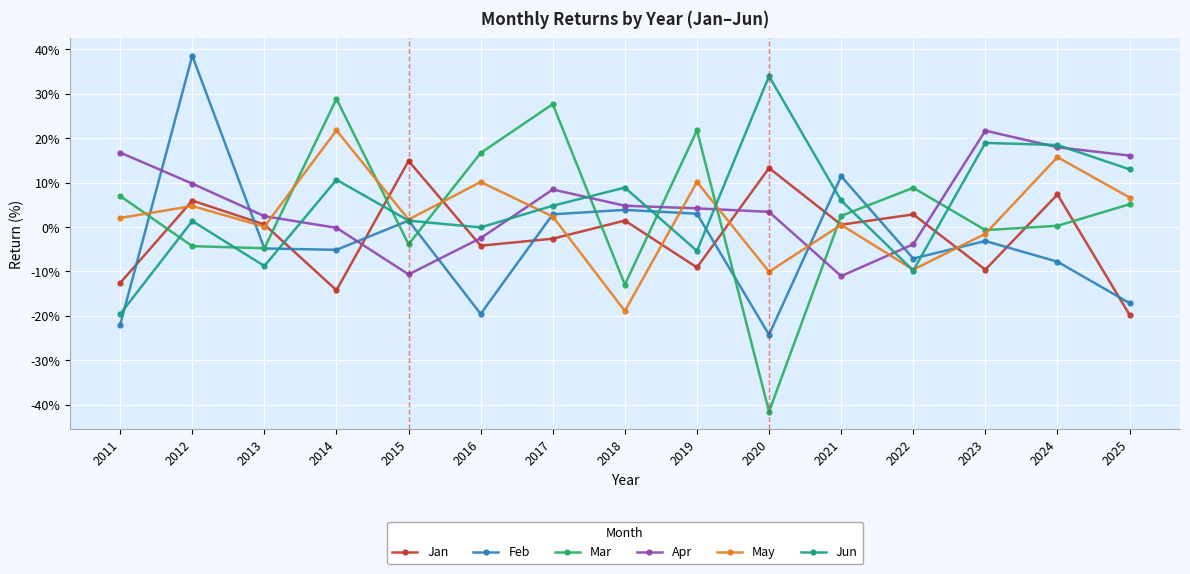

Which label corresponds to the largest value in the chart?

2012